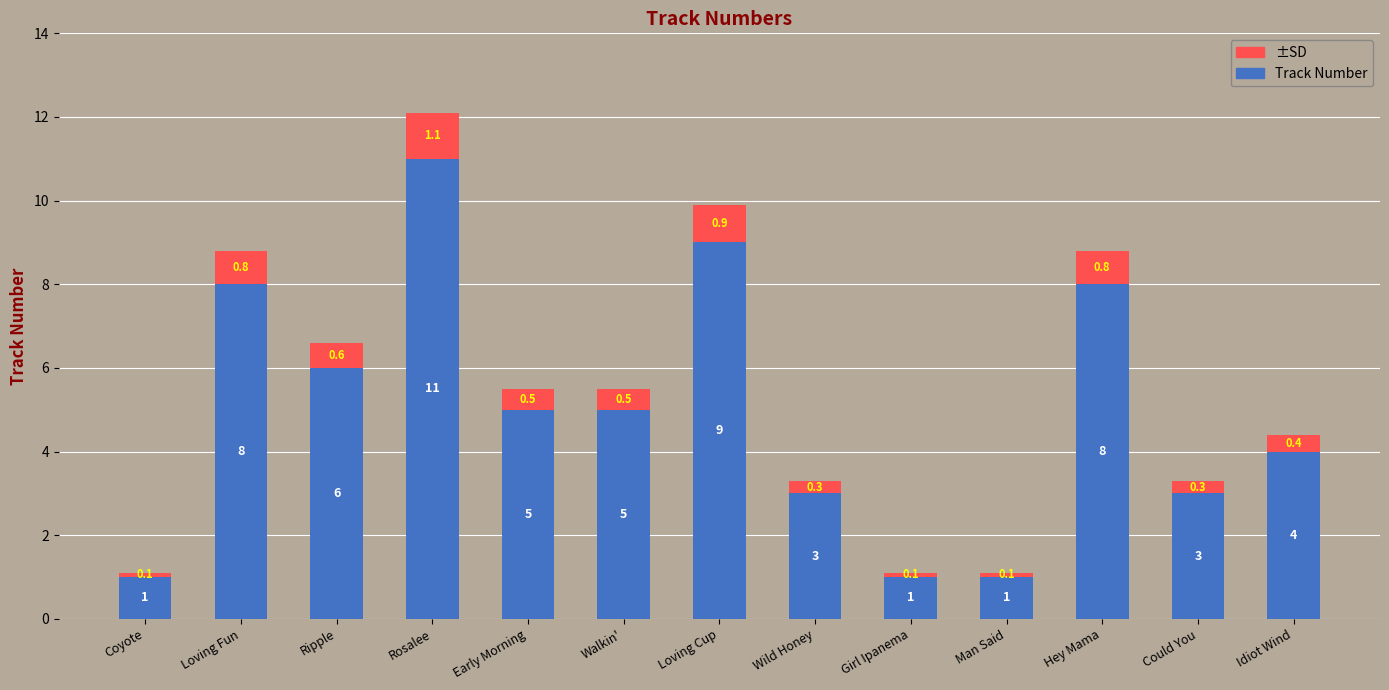

How many bars are there in total?

13